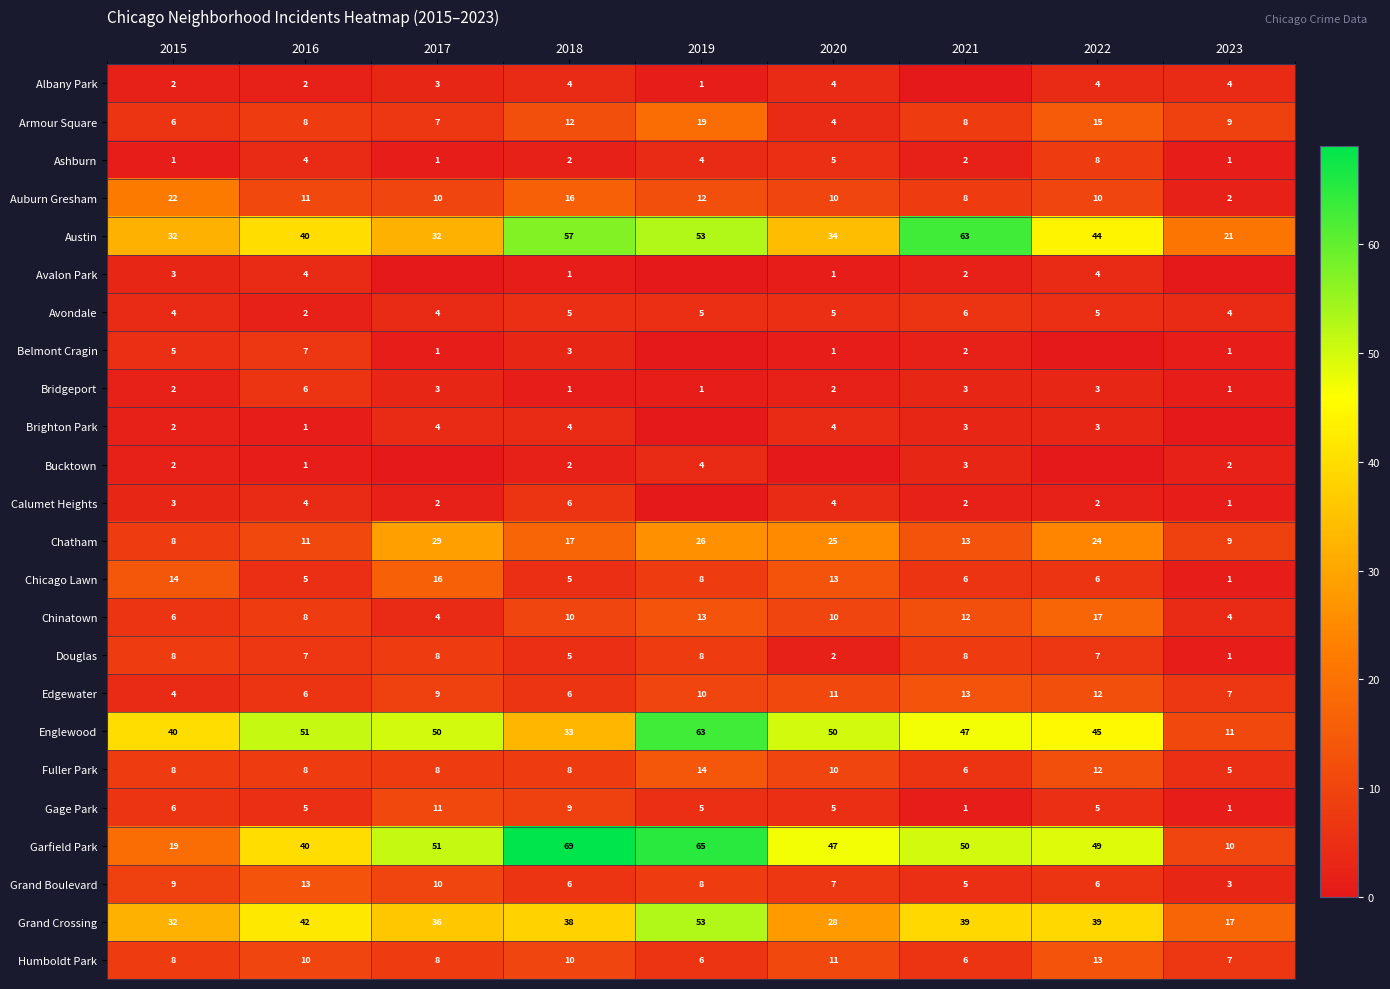

At how many categories does at least one series exceed 66?

1